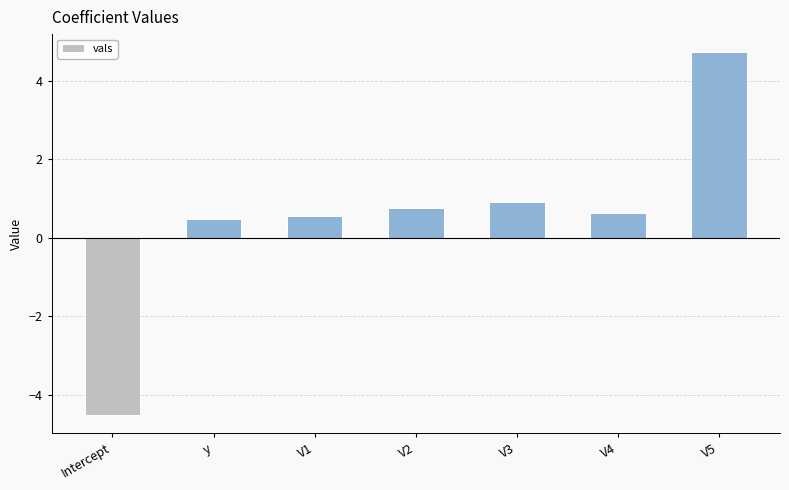

What is the difference between the second highest and minimum values?

5.4